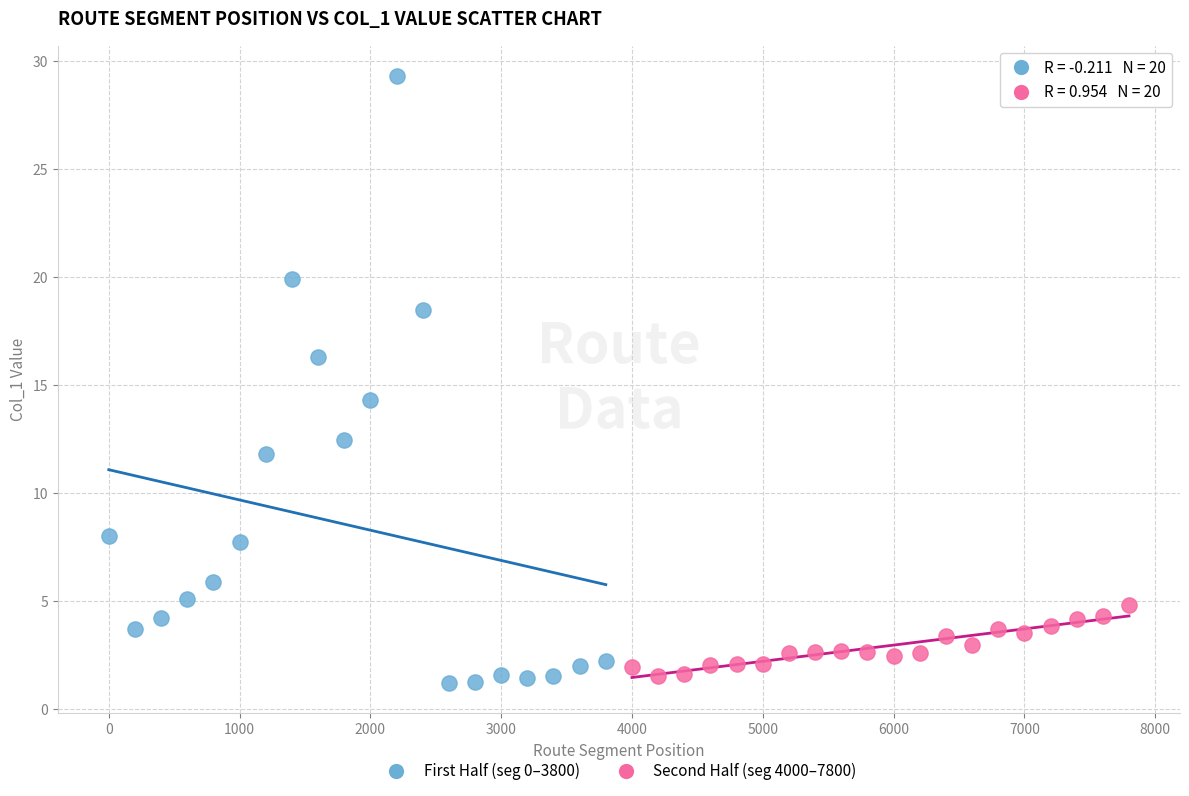

Which series has the widest spread of Y values?

First Half (seg 0–3800)